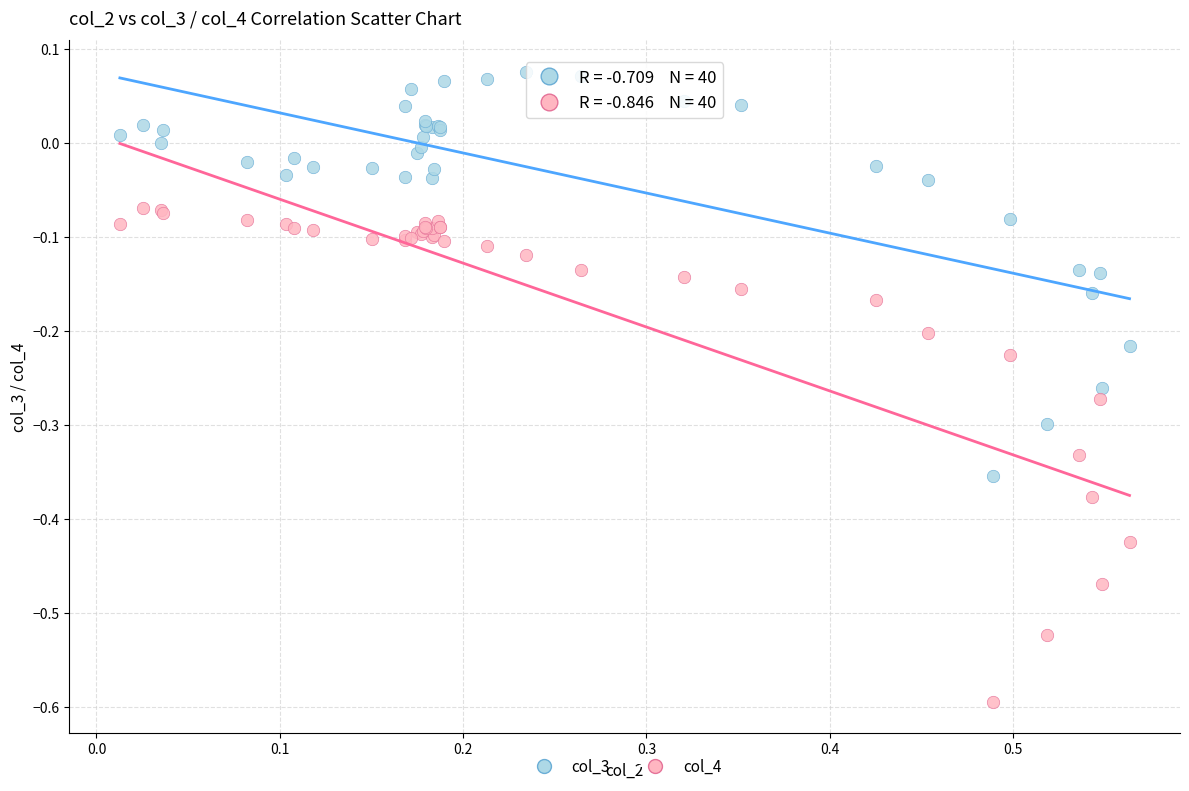

Which series has the largest Y range (max minus min)?

col_4